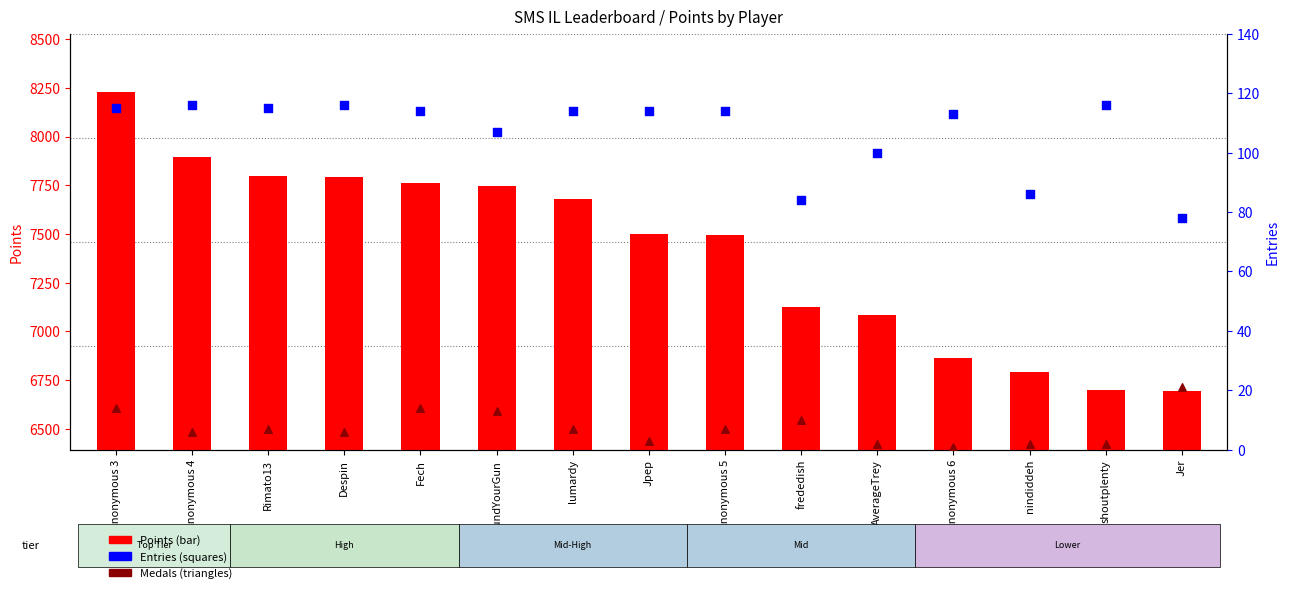

Which series reaches the maximum Y coordinate?

Points